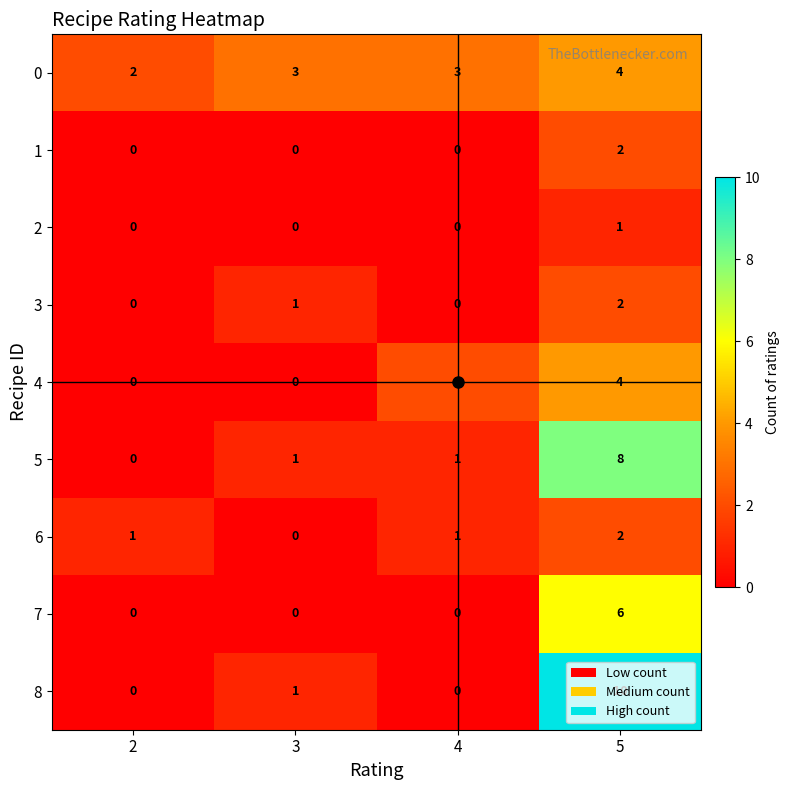

Which label corresponds to the largest value in the chart?

5